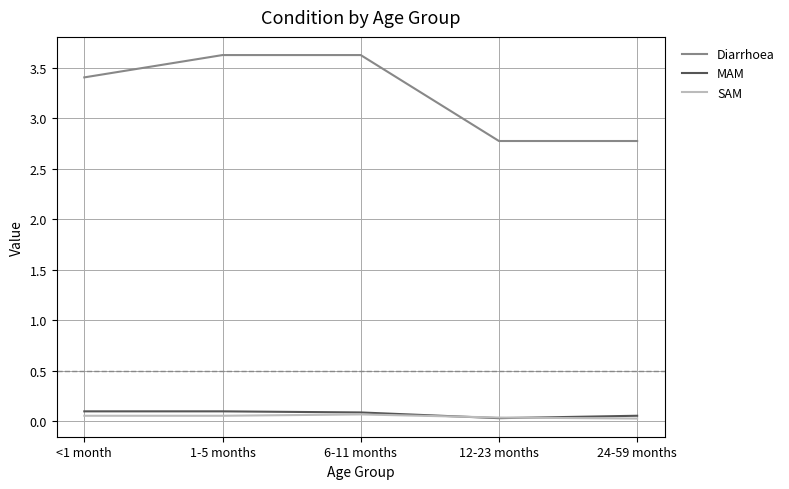

True or false: SAM and Diarrhoea intersect in this chart.

False